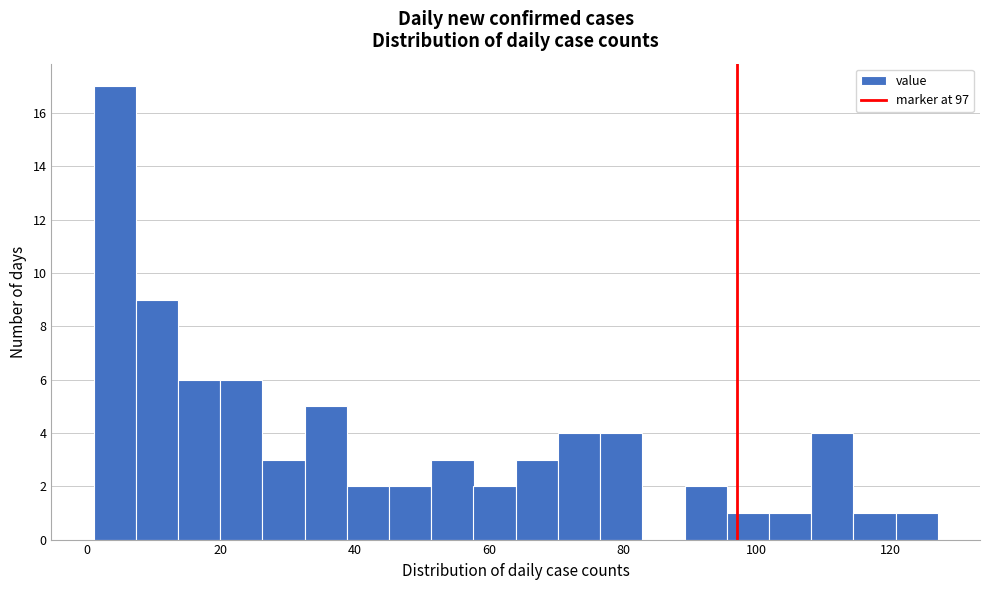

Around what value on the x-axis is the tallest bar? Give the approximate position of its centre, as read against the axis.

4